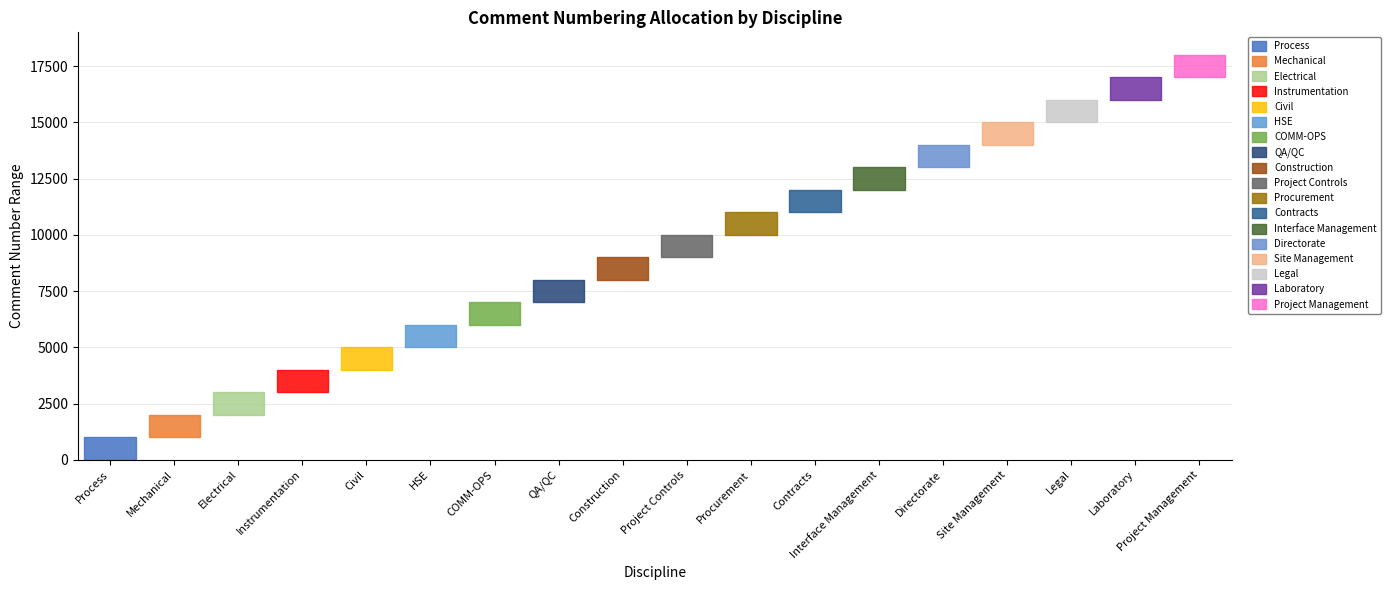

What is the sum of all Start values?

153018